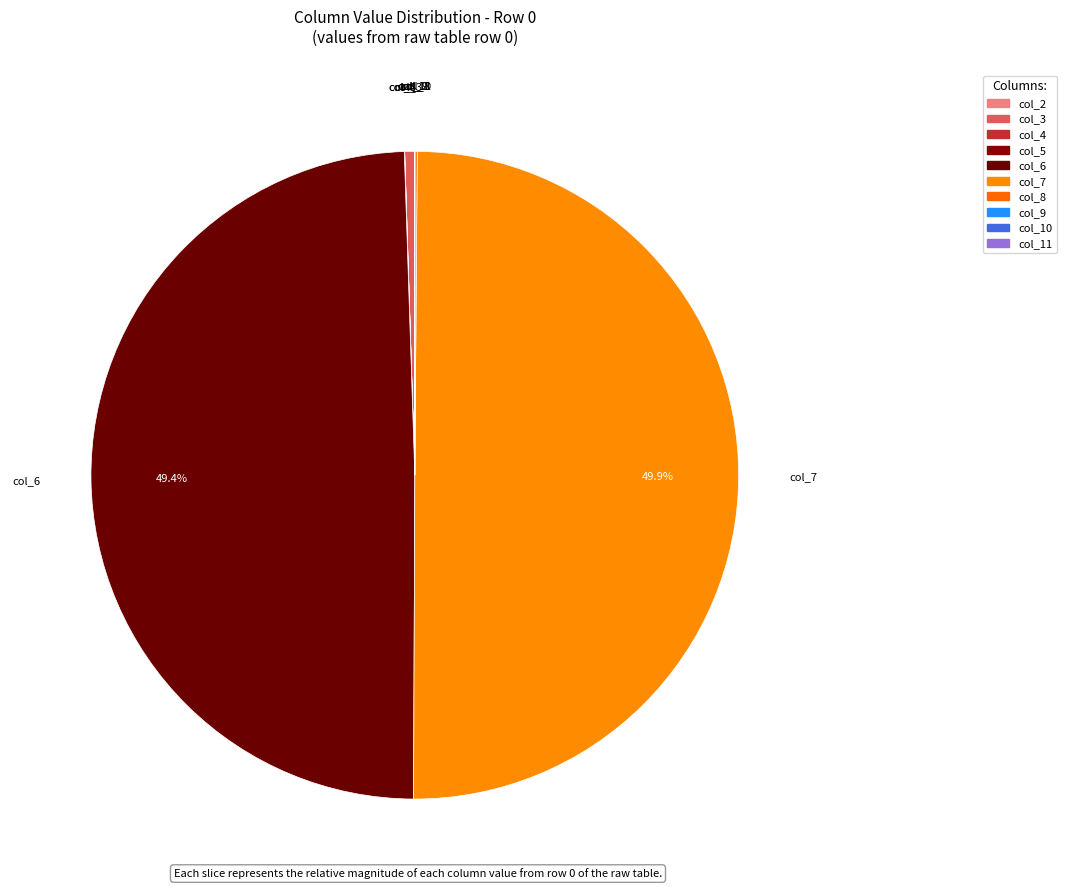

Which slice is the largest?

col_7